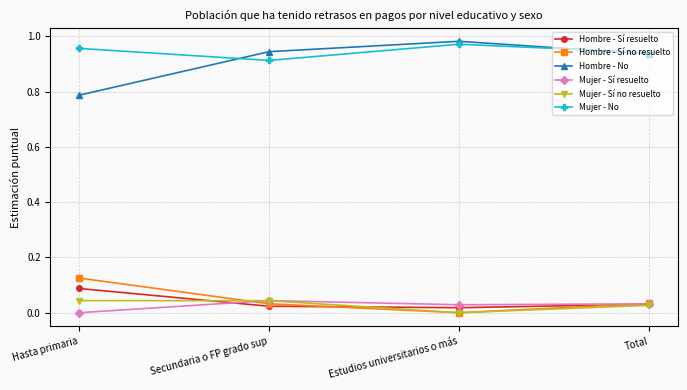

What is the total value across all series at Secundaria o FP grado sup?

2.0